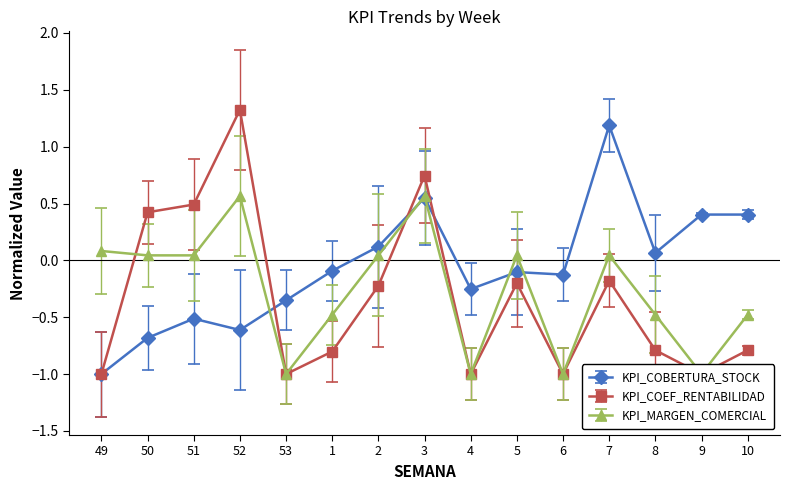

What position from the left is 6?

11